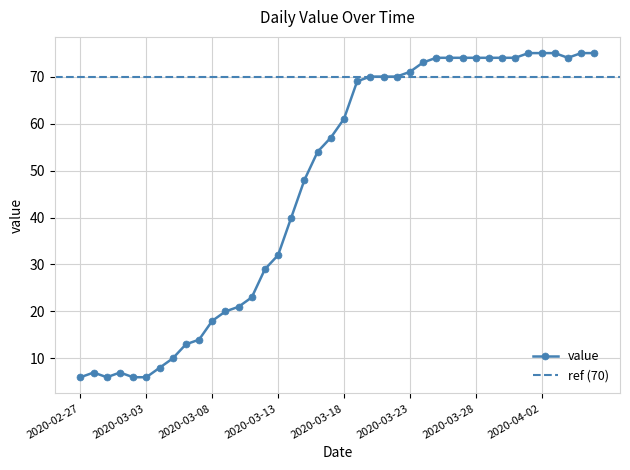

What is the change in value from 2020-03-14 to 2020-03-18?

+21